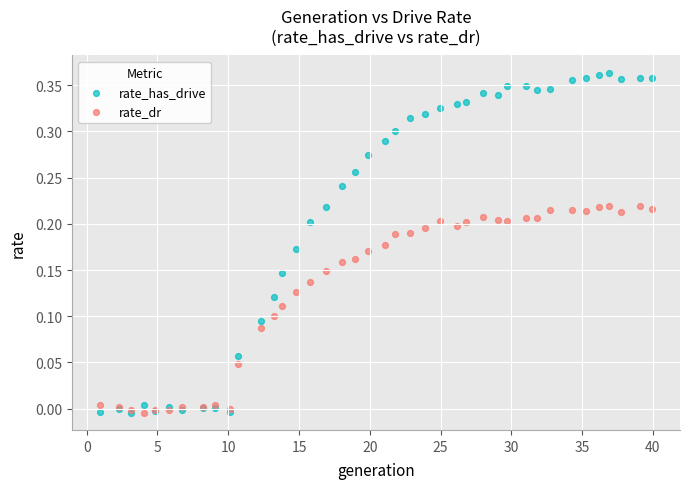

Which series contains the highest Y value?

rate_has_drive